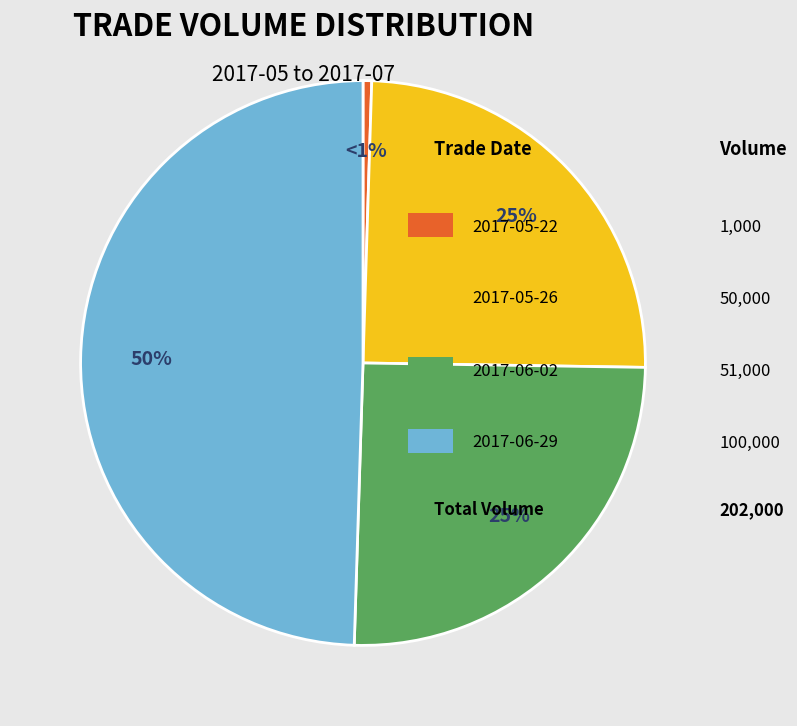

How many slices are in this pie chart?

4